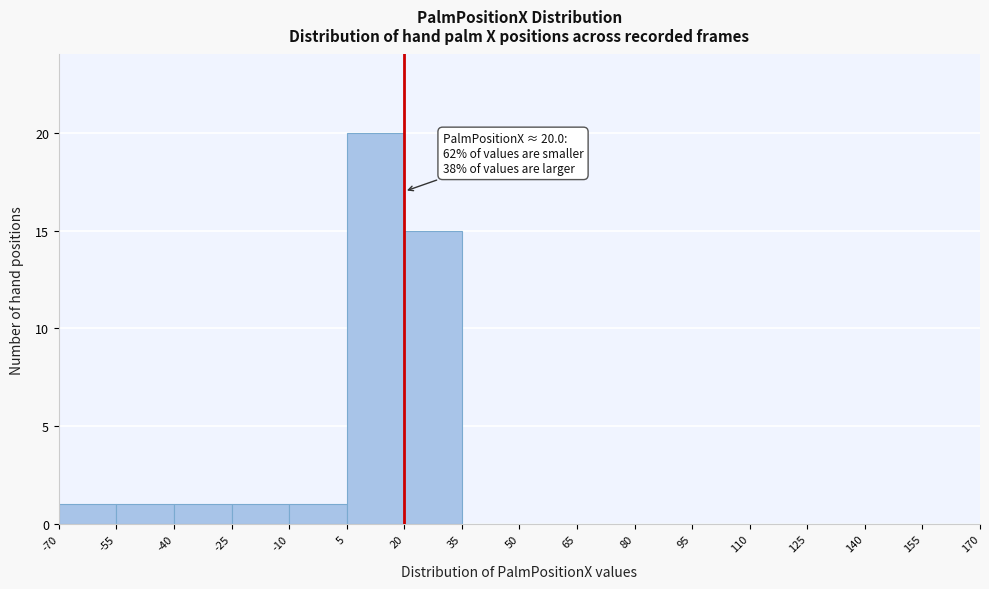

Which range on the x-axis has the tallest bar?

5 to 20